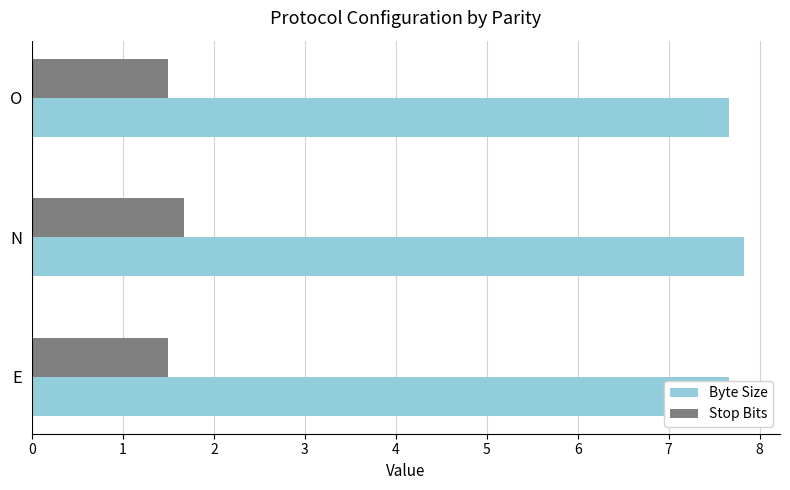

How many groups of bars are there?

3